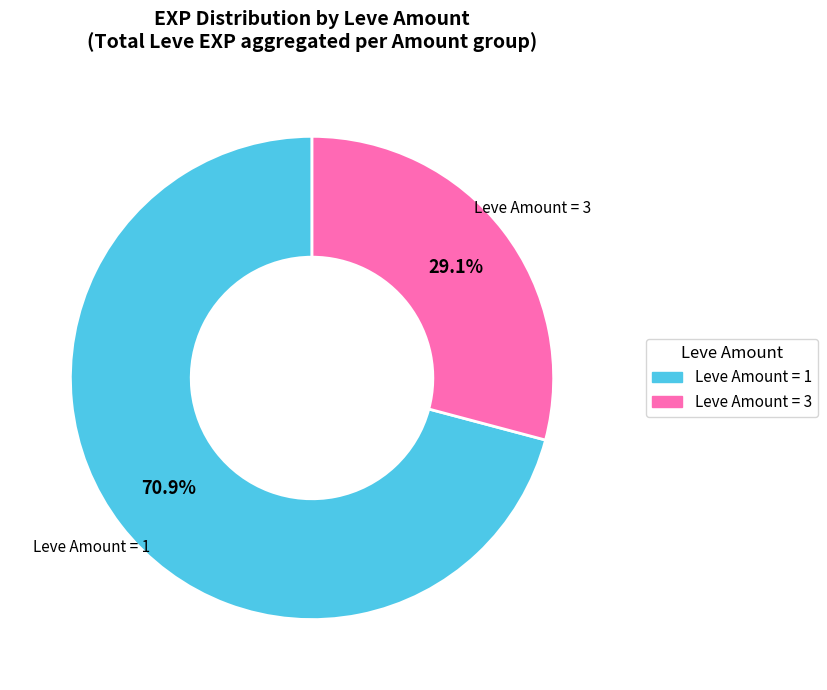

Does any single category account for the majority?

Yes